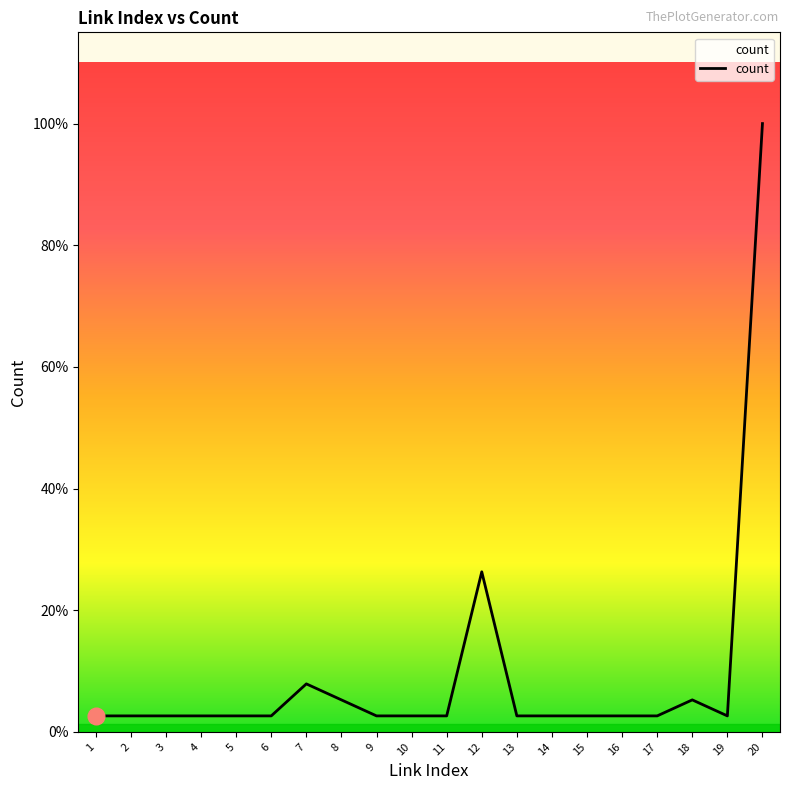

At which category does the data reach its first local peak?

7